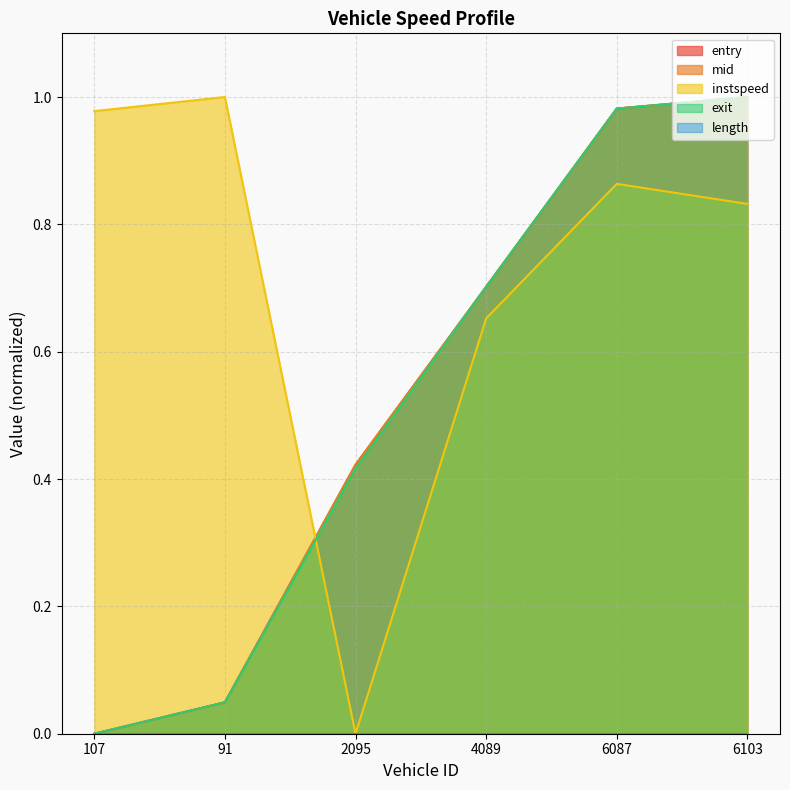

What is the value of the entry point at the 5th from the left?

1.0